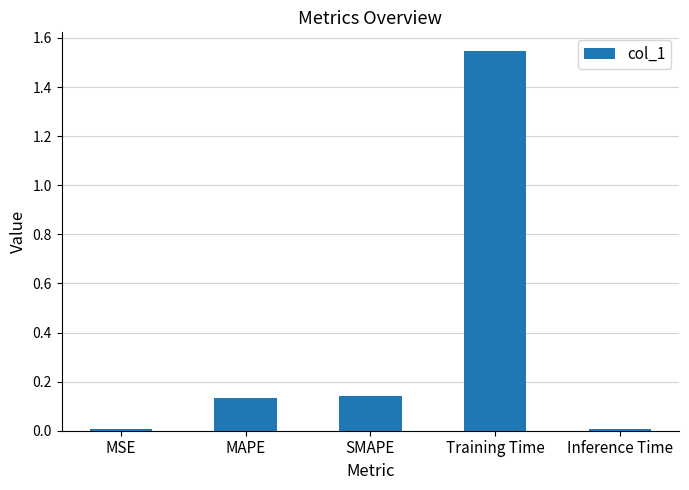

What is the label of the 1st bar from the right?

Inference Time